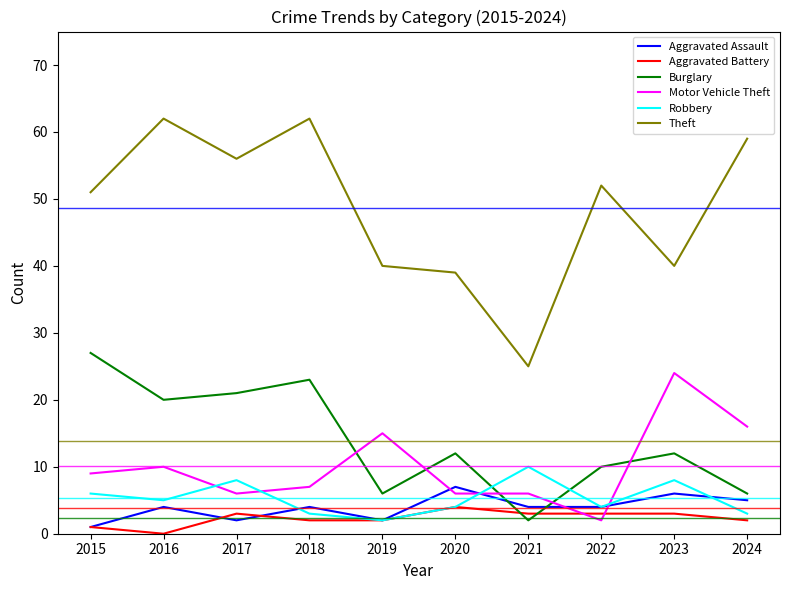

Reading left to right, extract all data points from this chart.

Aggravated Assault: 1	4	2	4	2	7	4	4	6	5
Aggravated Battery: 1	0	3	2	2	4	3	3	3	2
Burglary: 27	20	21	23	6	12	2	10	12	6
Motor Vehicle Theft: 9	10	6	7	15	6	6	2	24	16
Robbery: 6	5	8	3	2	4	10	4	8	3
Theft: 51	62	56	62	40	39	25	52	40	59